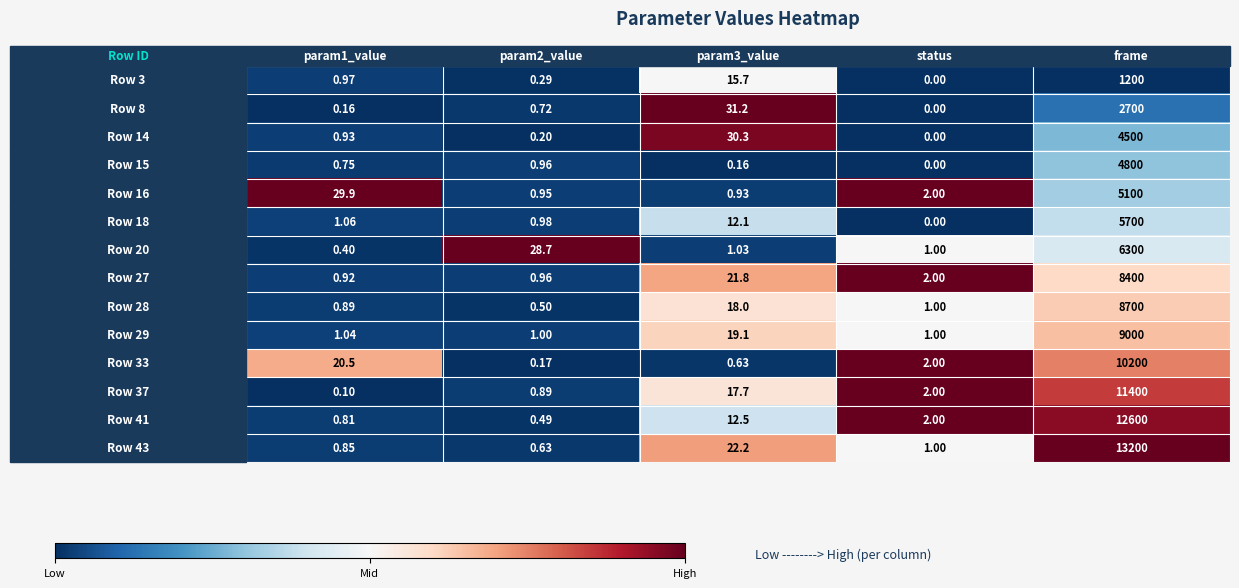

At how many categories does at least one series exceed 0?

5